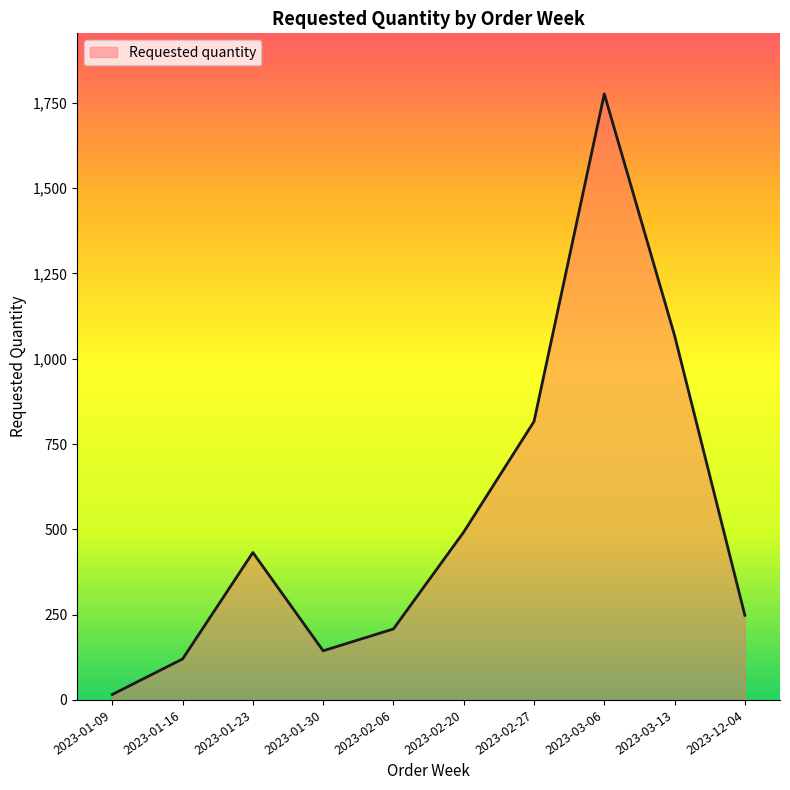

How many interior local valleys (lower than both neighbors) does the data have?

1